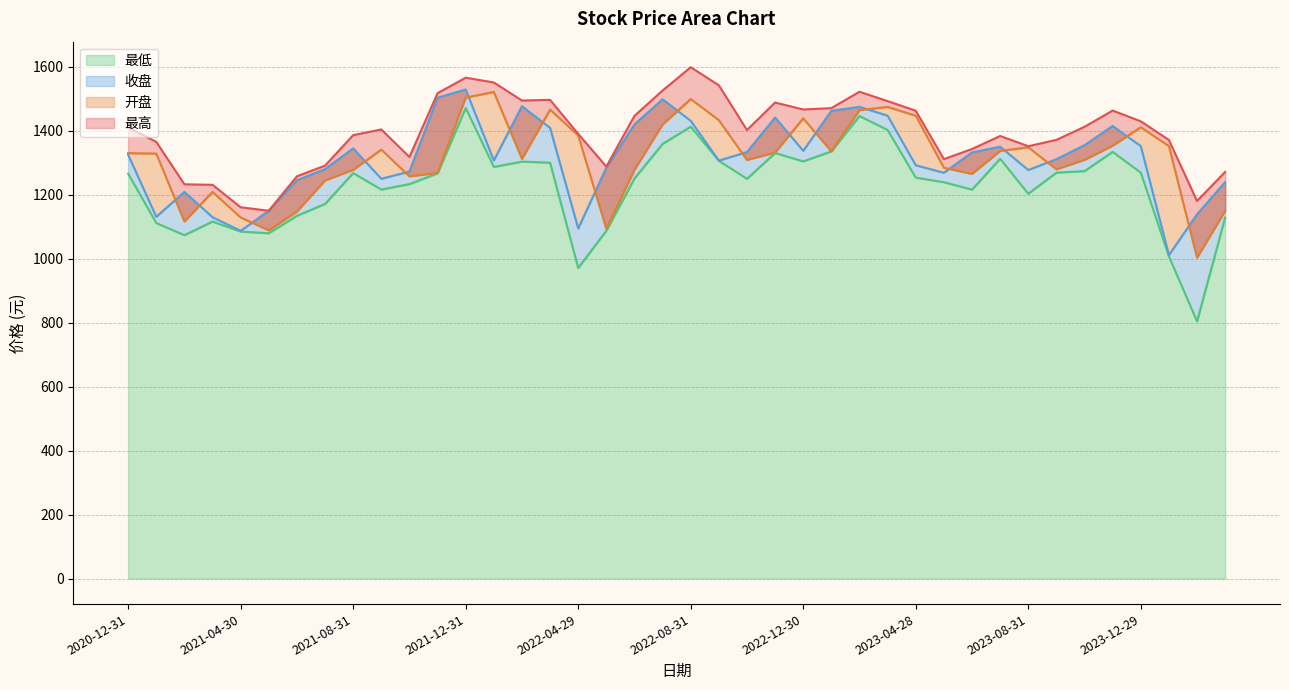

What are all the series names shown in the legend?

开盘, 最高, 收盘, 最低